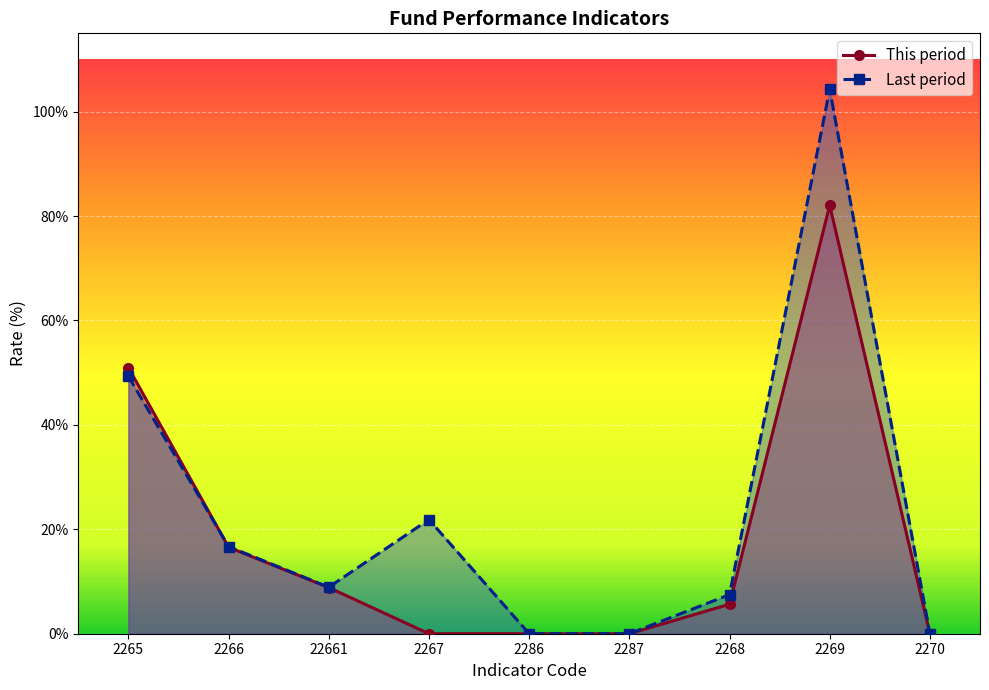

Which category has the highest value in the Last period series?

2269